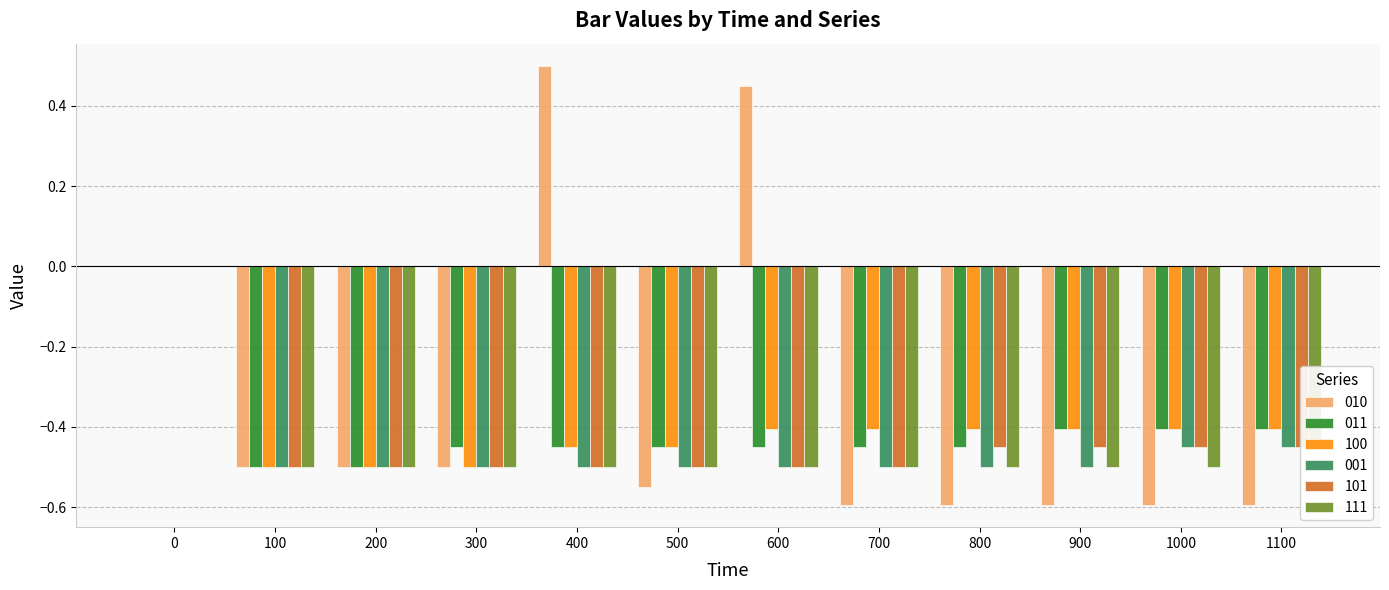

How many series are shown in this chart?

6